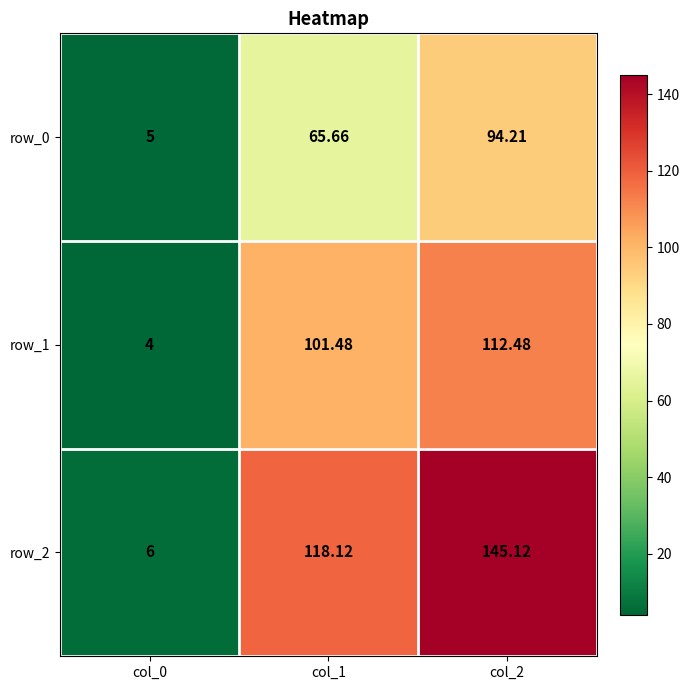

The value of row_2 at col_0 is 6.0. True or false?

True